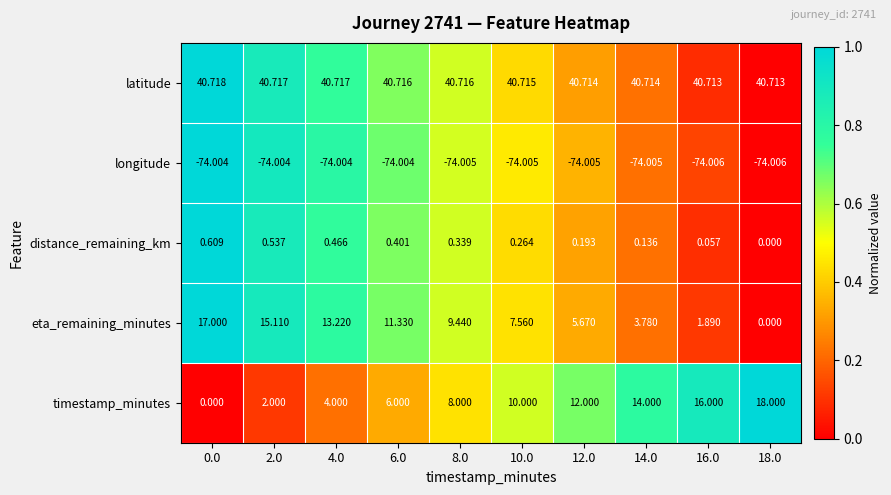

What is the maximum value shown in the chart?

40.7